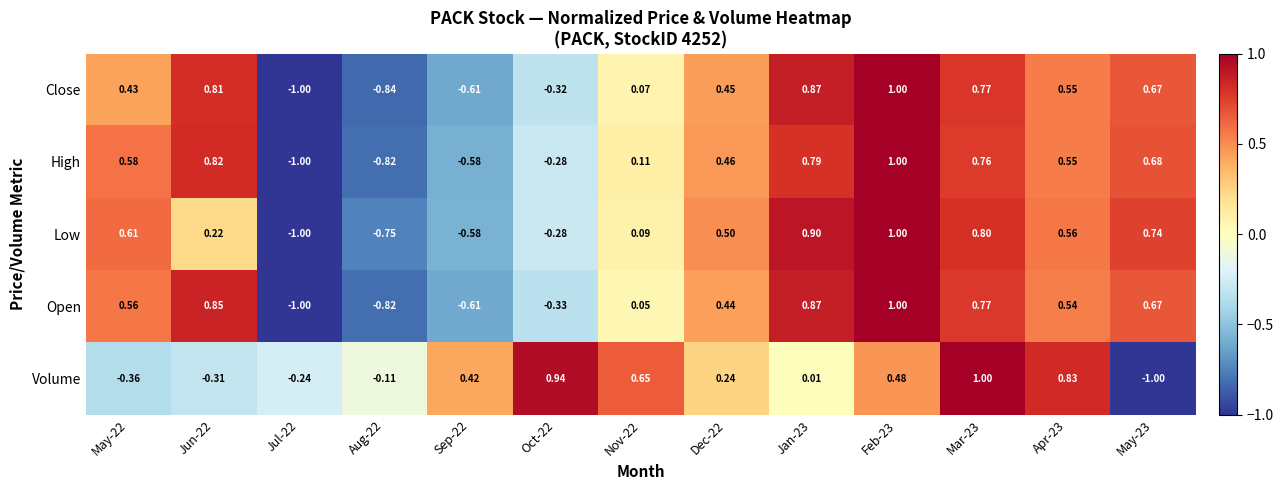

Is the value of Open at Mar-23 greater than the value of Volume at Aug-22?

Yes